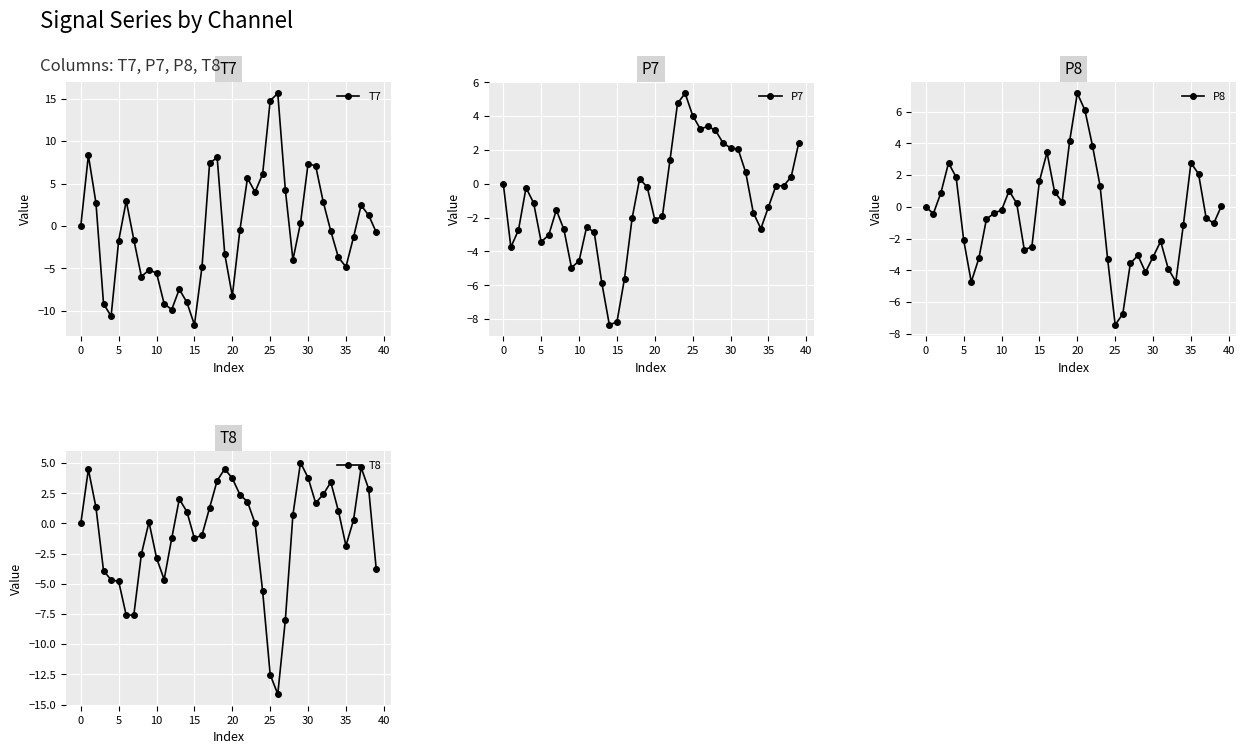

What is the sum of all T8 values?

-35.9